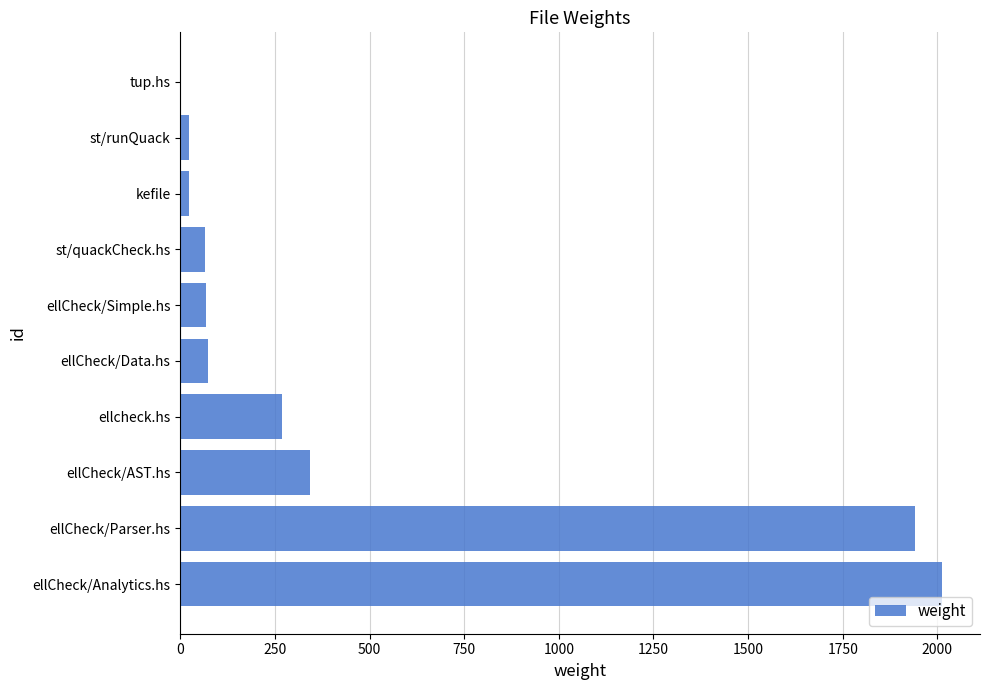

What is the change in value from ellCheck/Parser.hs to ellcheck.hs?

-1670